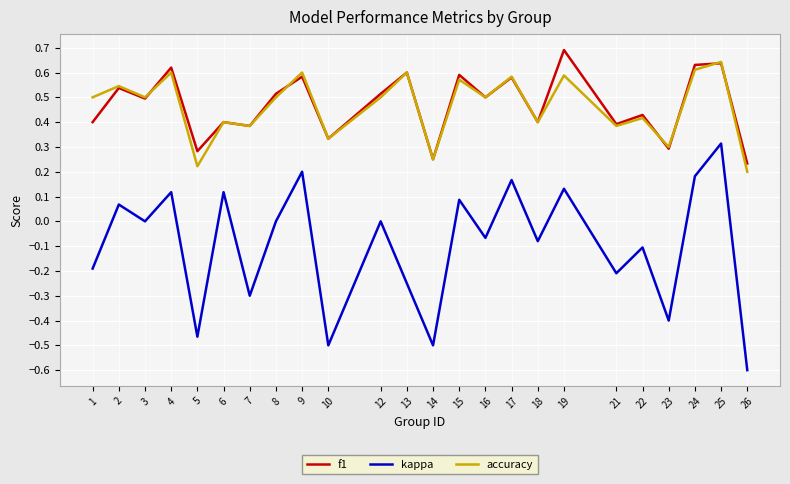

At which label is f1 closest to 0?

26